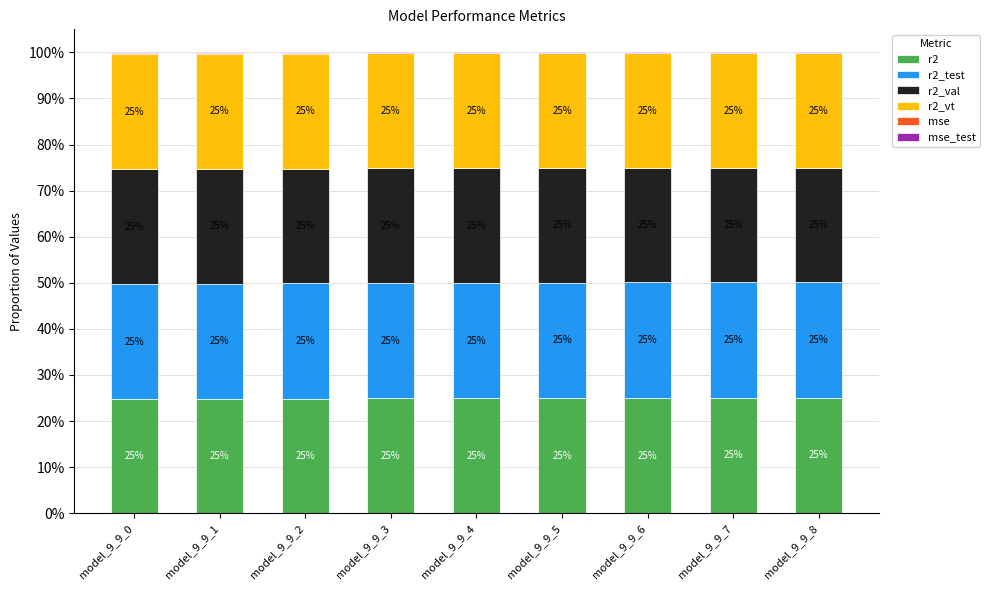

At which label is r2_vt closest to 0?

model_9_9_8